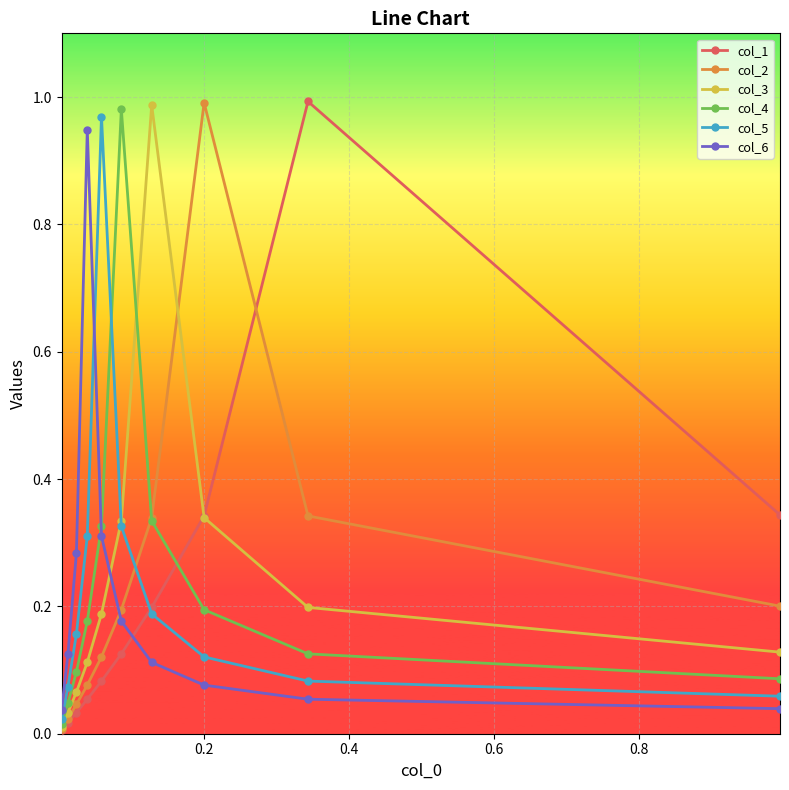

How many categories are shown in the chart?

10